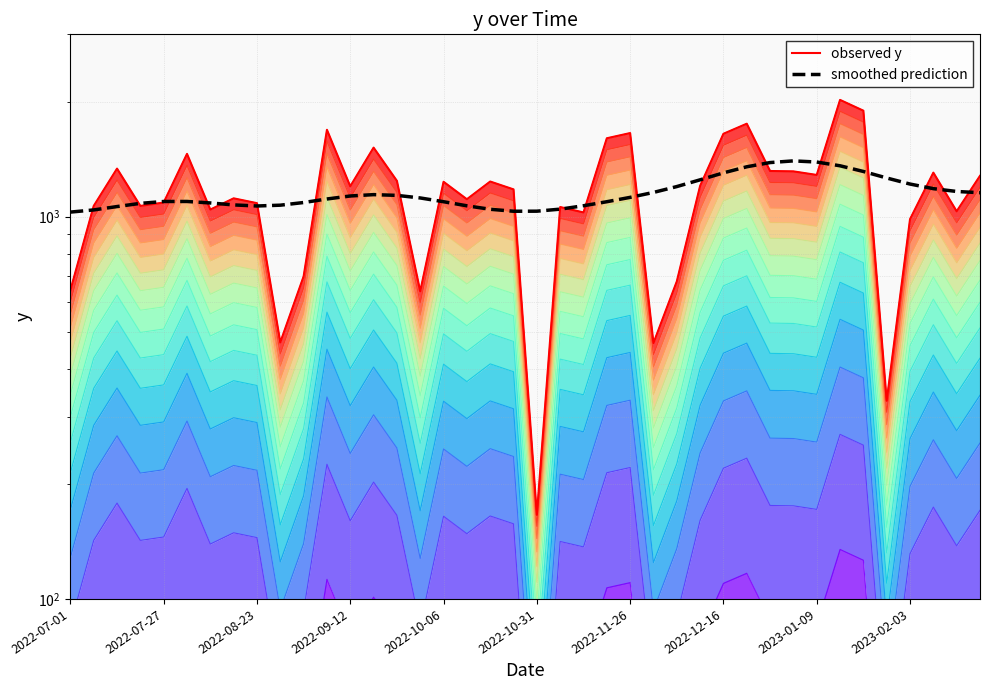

The value at 2022-11-08 is 462.1. True or false?

False